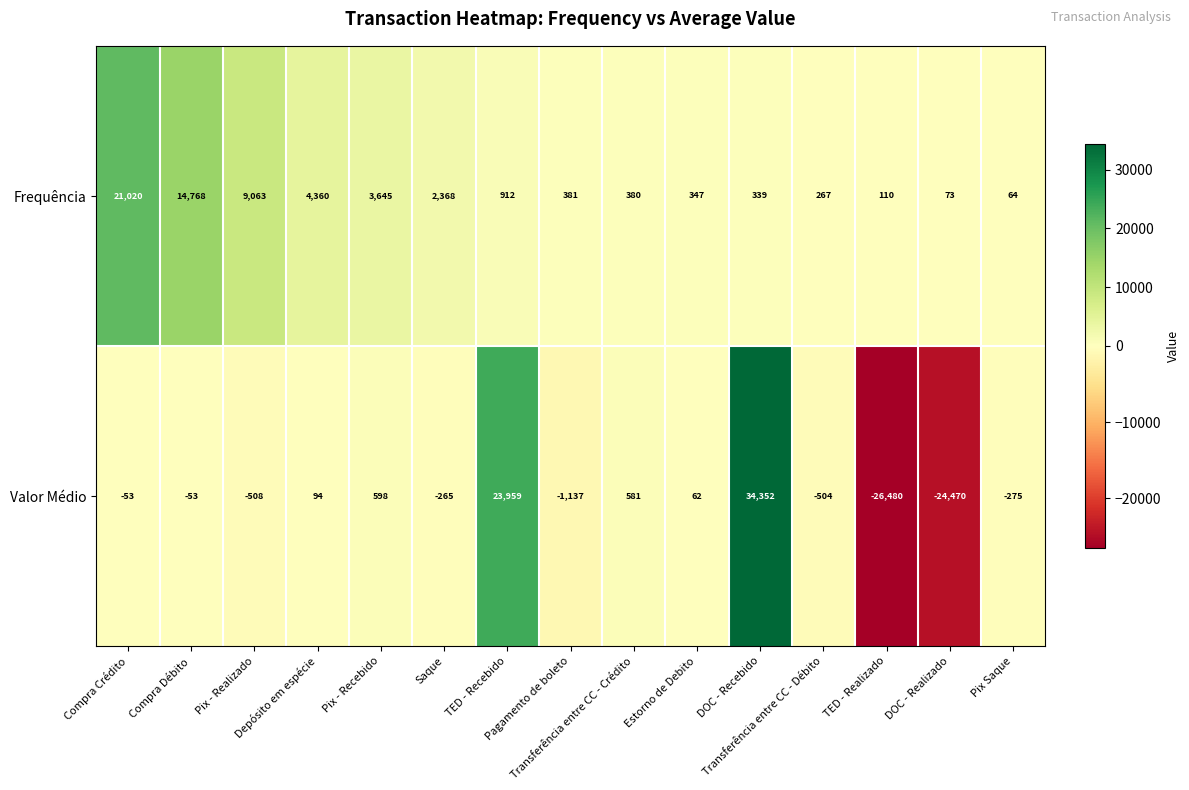

What is the average value of the Valor Médio series?

393